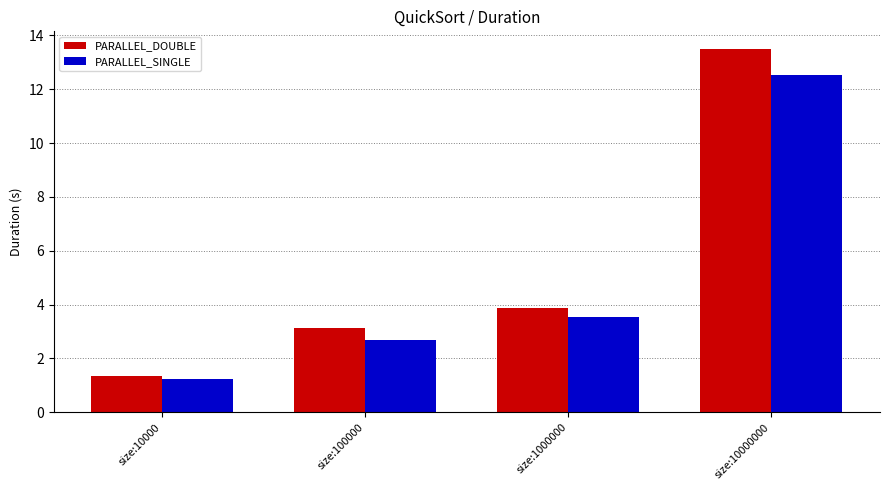

What is the sum of the PARALLEL_SINGLE values at size:10000 and size:100000?

3.9